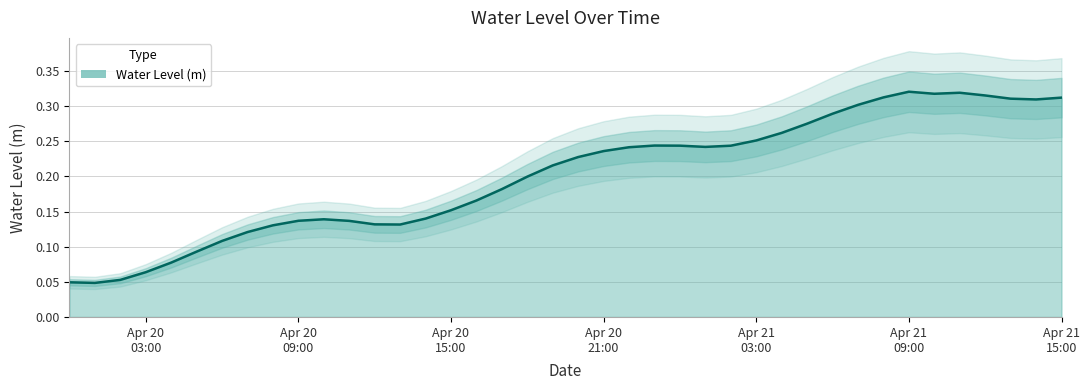

True or false: the data has more than 0 interior local peaks.

True